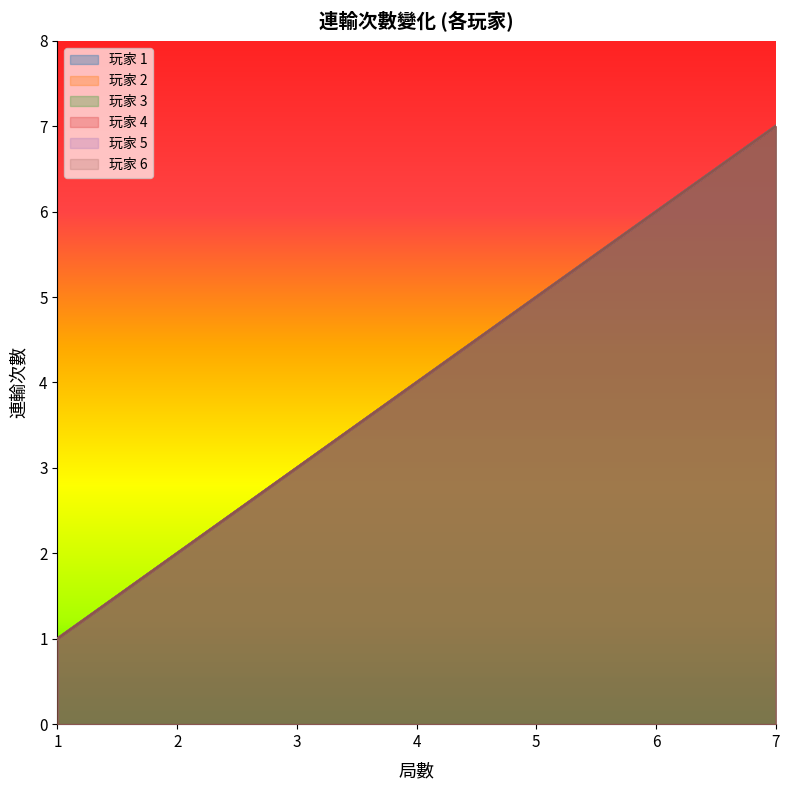

What is the average value of the 玩家 2 series?

4